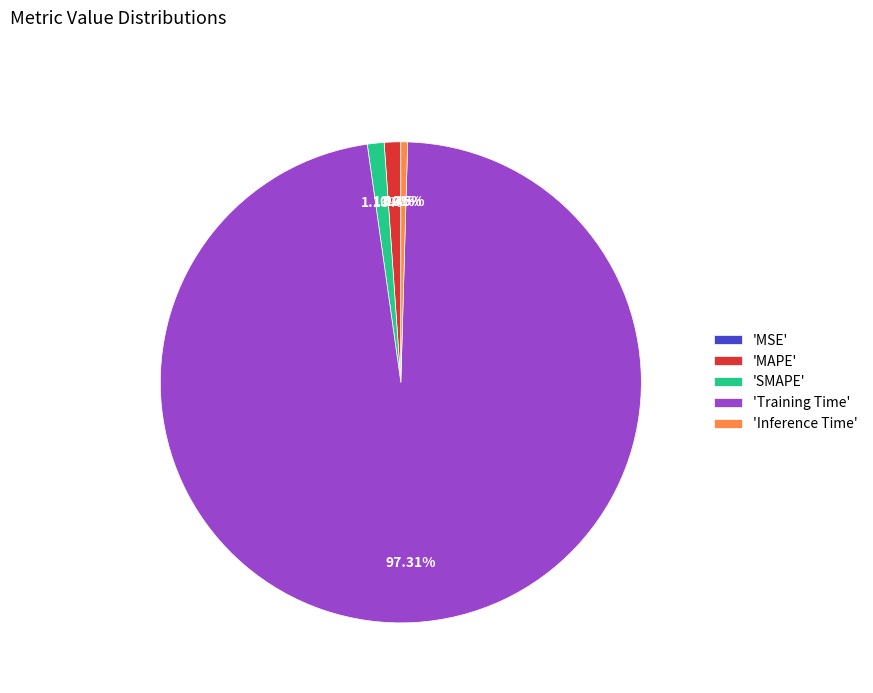

Do 'Inference Time' and 'Training Time' together represent more than half of the pie?

Yes